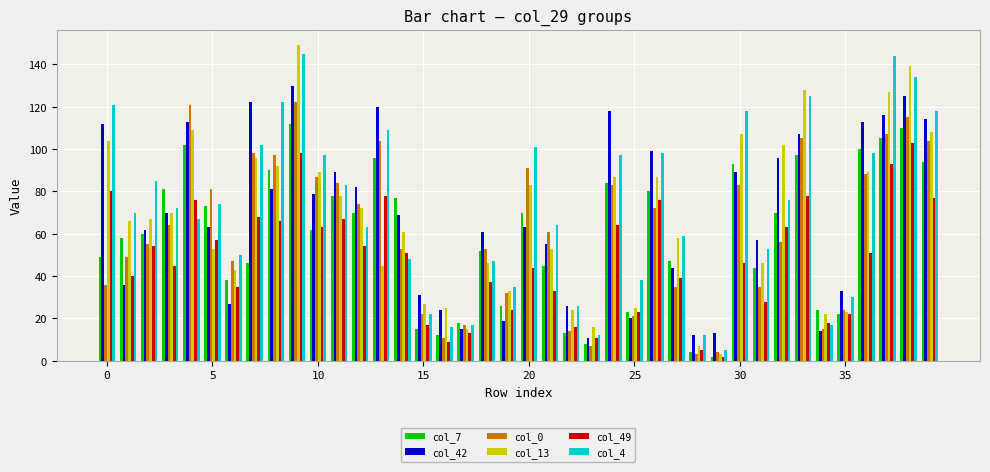

Which series has the widest spread of values?

col_13